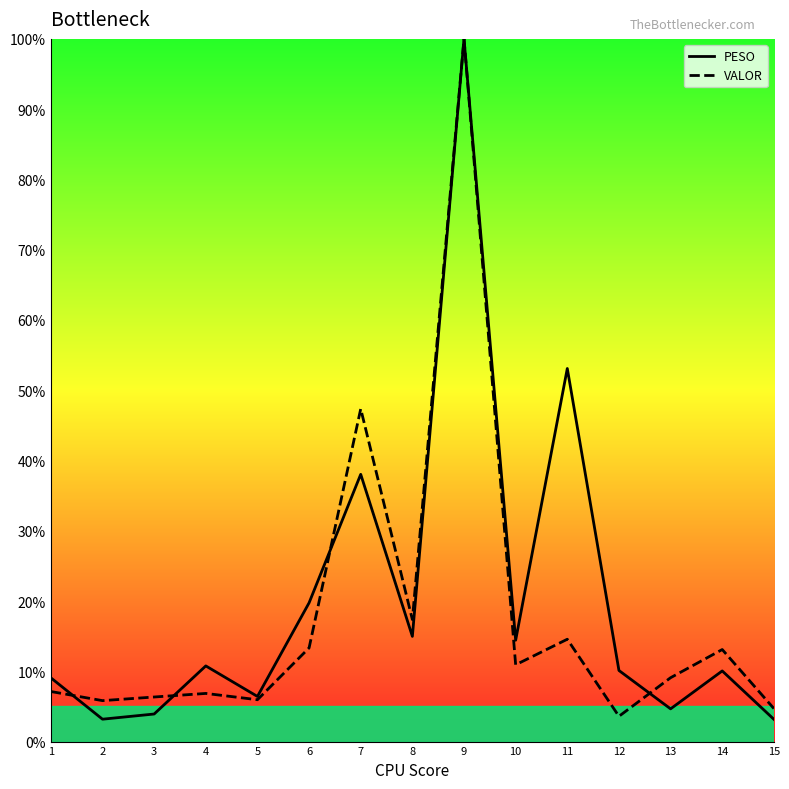

At 1, list the series in order from largest to smallest.

PESO, VALOR